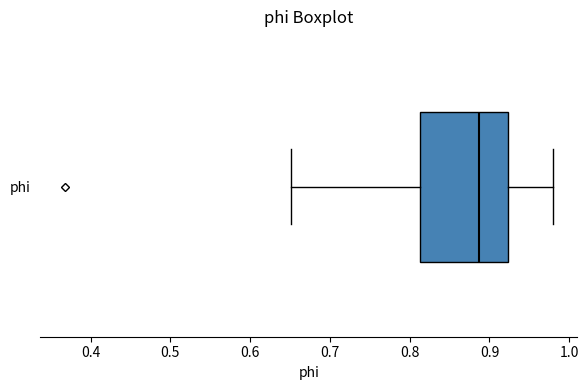

Read this box plot against the x-axis: the position of the median line, the range covered by the box, and the ends of both whiskers. The values are not printed on the chart, so give them approximately, as read against the axis.

median 0.89, box 0.81 to 0.92, whiskers 0.65 to 0.98